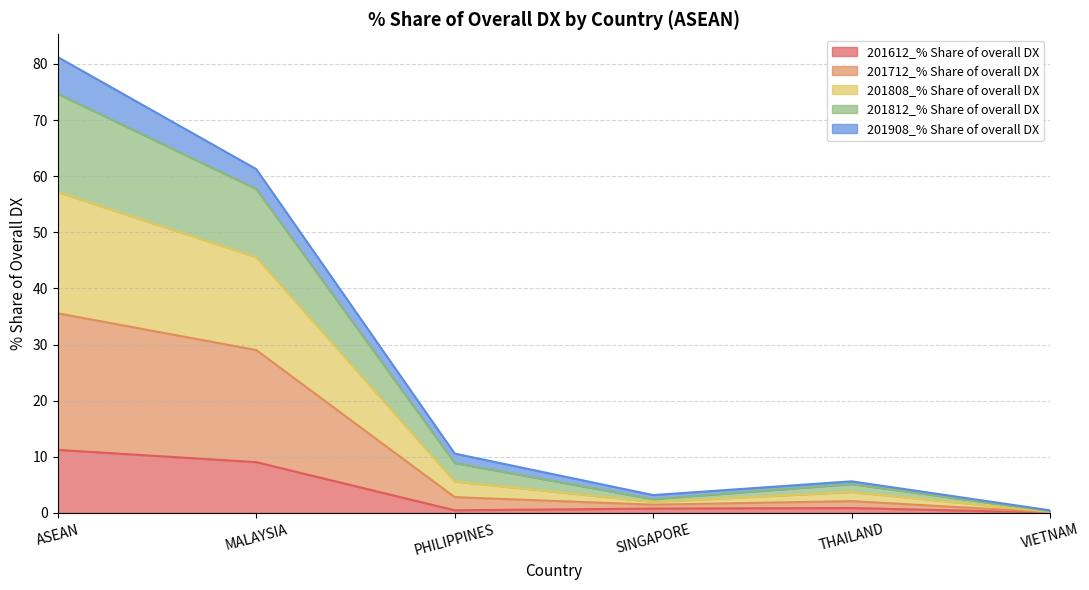

What is the average value of the 201612_% Share of overall DX series?

3.7